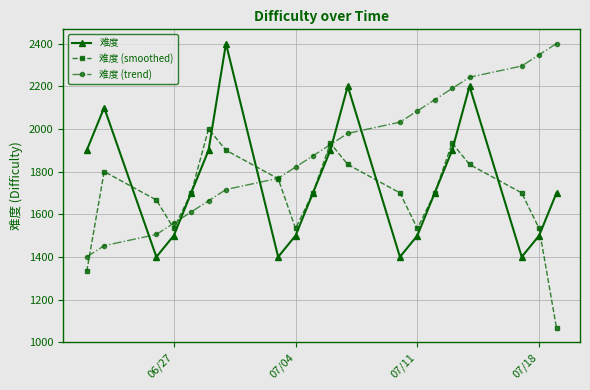

List the series in order of their overall mean, highest first.

难度 (trend), 难度, 难度 (smoothed)